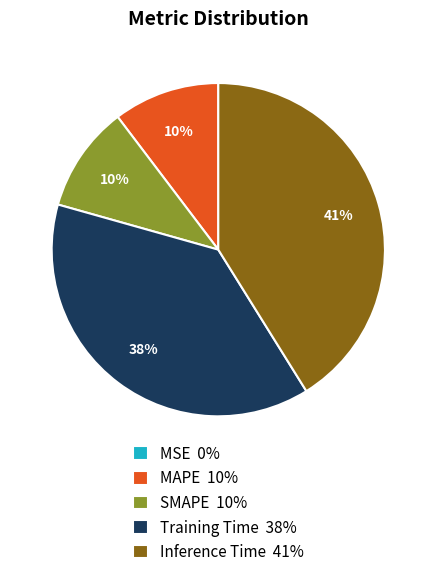

To the nearest percent, what is the difference between the largest and smallest slice percentages?

41%